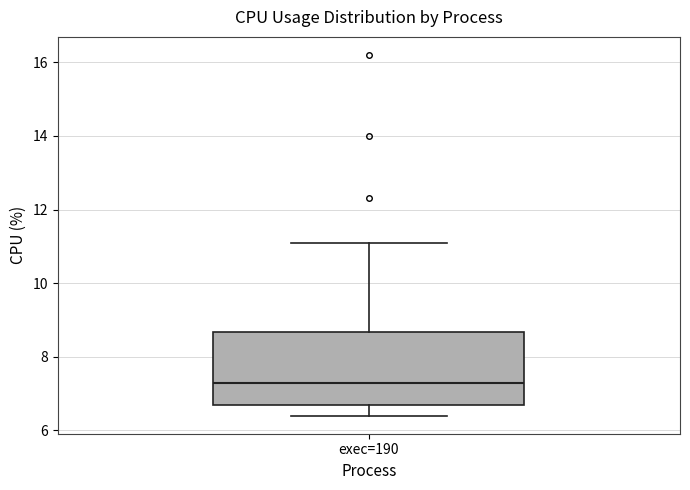

Where is the lower edge of the box for exec=190 on the y-axis? The values are not printed on the chart, so give them approximately, as read against the axis.

6.8